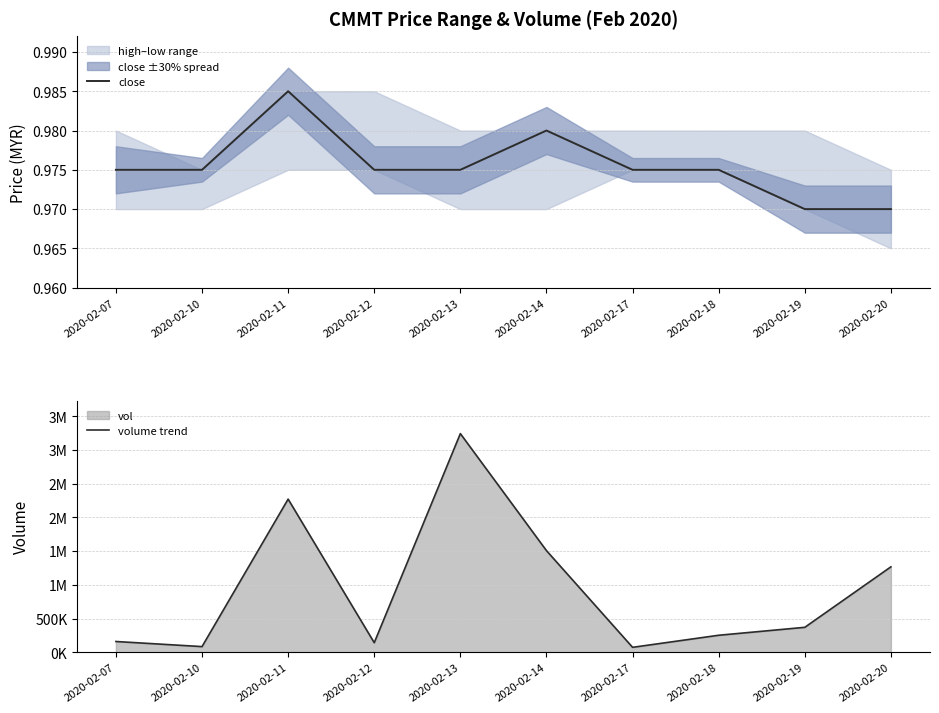

Is it true that close equals 1.4 at 2020-02-12?

False